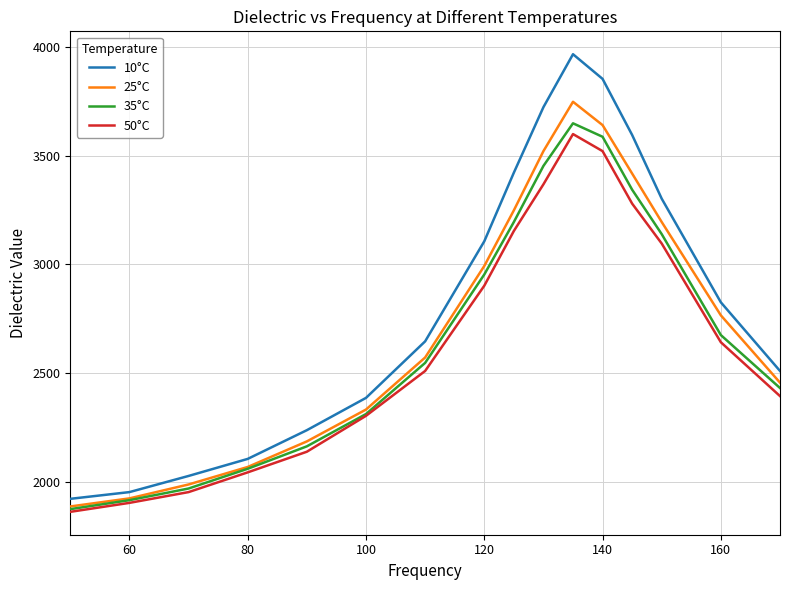

In 25°C, how many points are higher than both neighbors (excluding endpoints)?

1